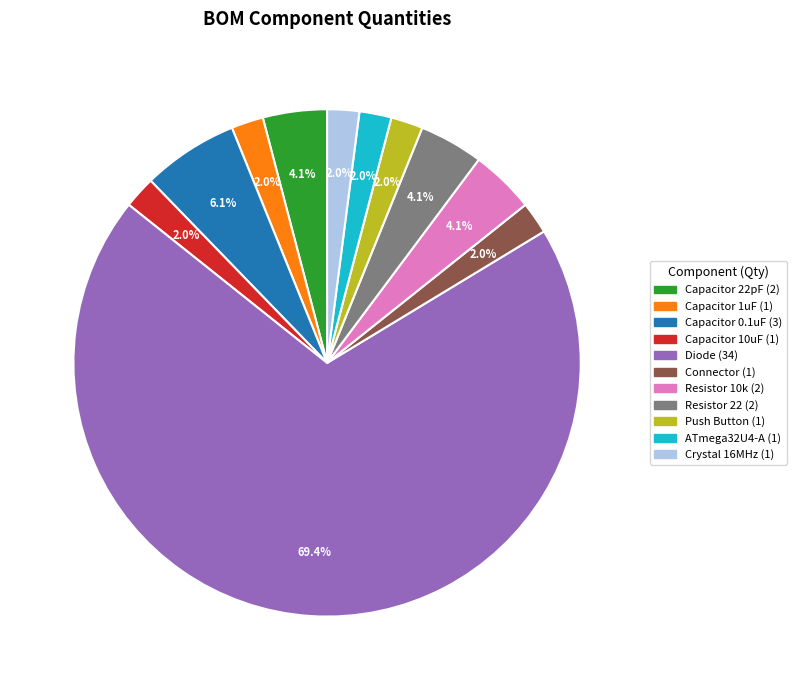

Which slice represents more than half of the pie?

Diode